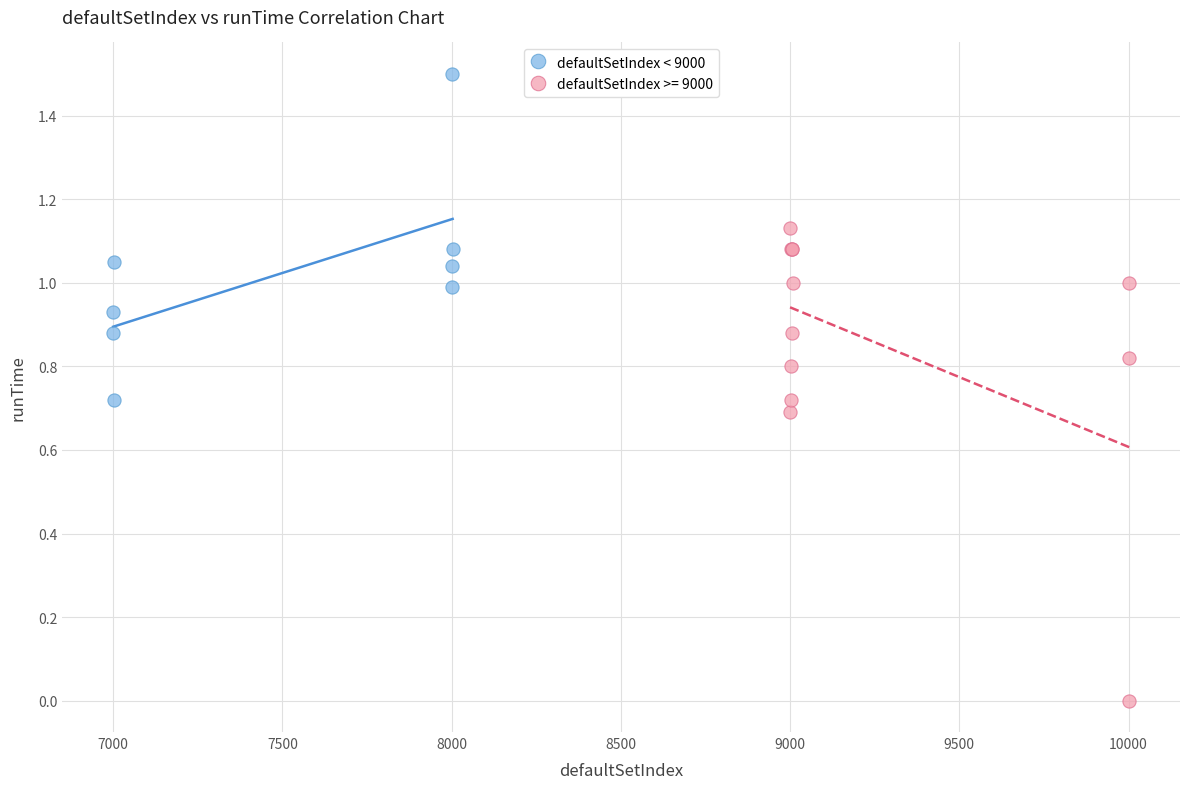

Which series reaches the maximum Y coordinate?

defaultSetIndex < 9000